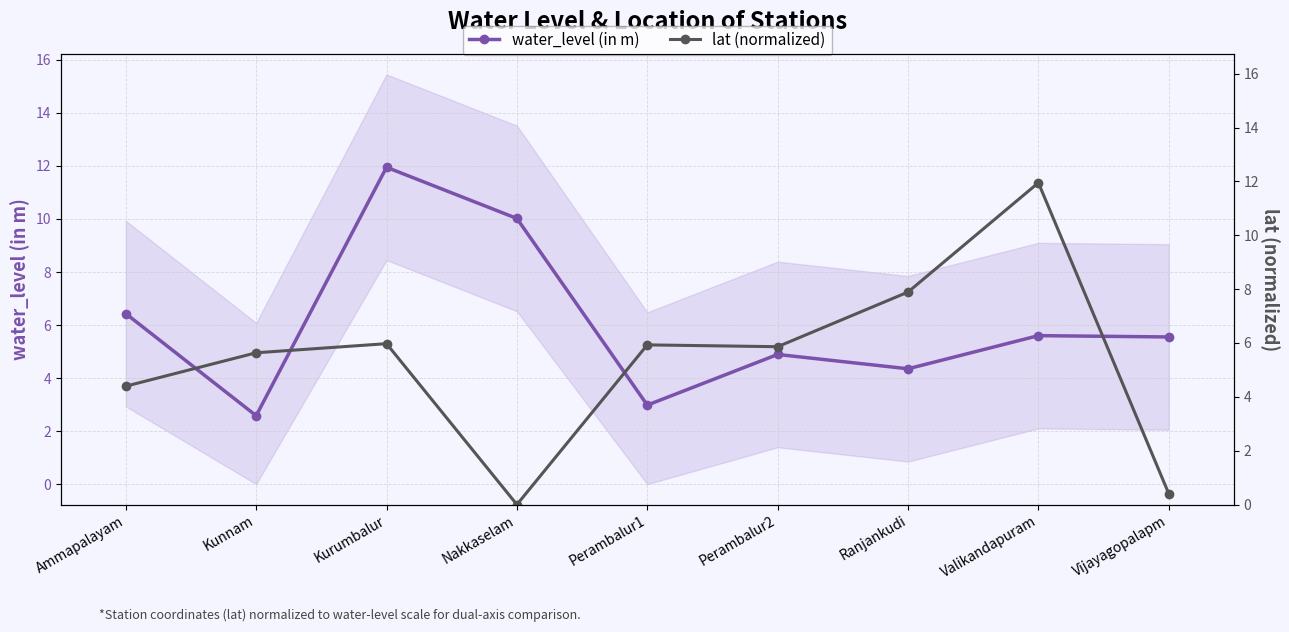

At which label is water_level (in m) closest to 7?

Ammapalayam